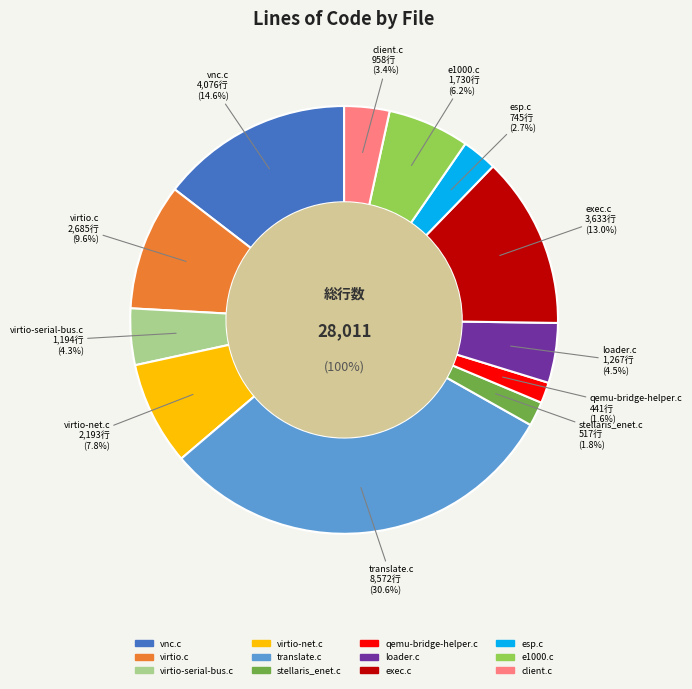

Count the number of slices in the pie.

12